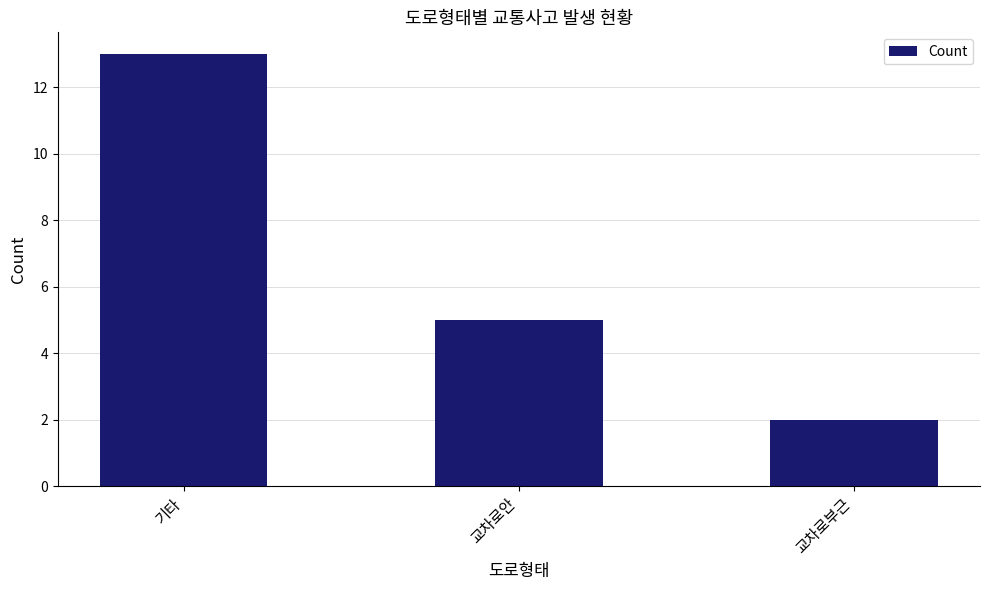

Reading right to left, what are all the values shown in this chart?

교차로부근=2	교차로안=5	기타=13